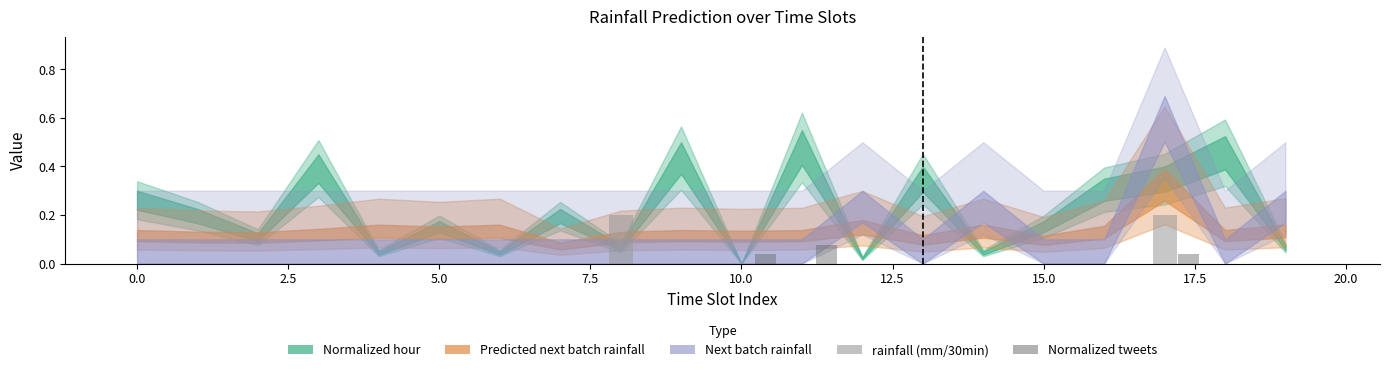

What is the label of the 18th bar from the right?

2.5